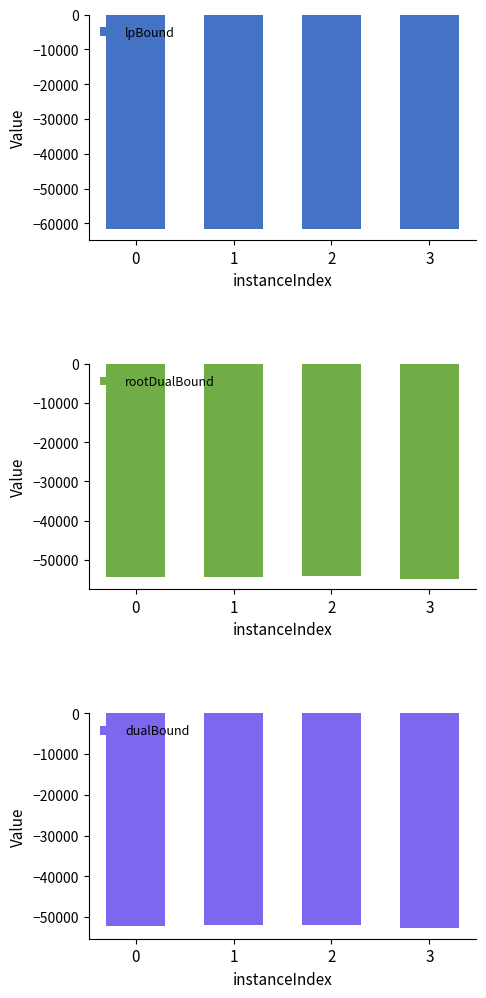

Rank the series by their maximum value, from highest to lowest.

dualBound, rootDualBound, lpBound